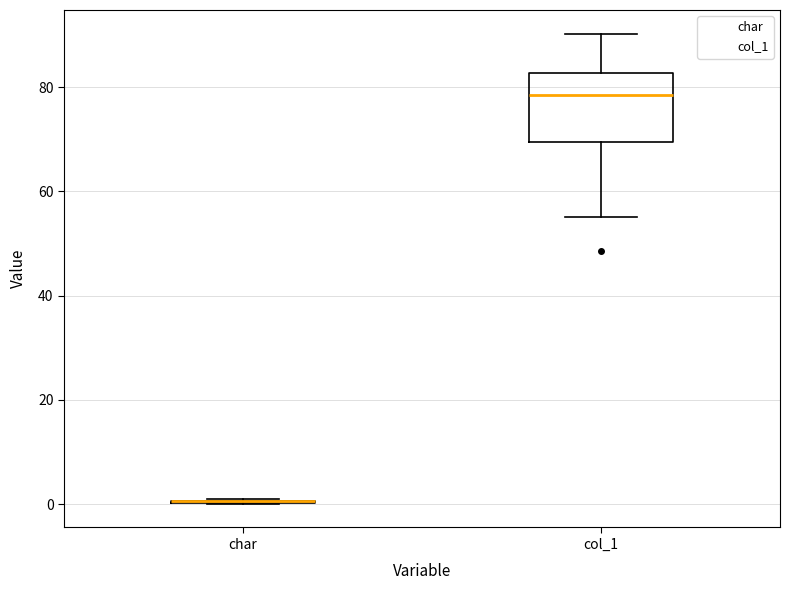

Which box is the tallest, from its lower edge to its upper edge?

col_1